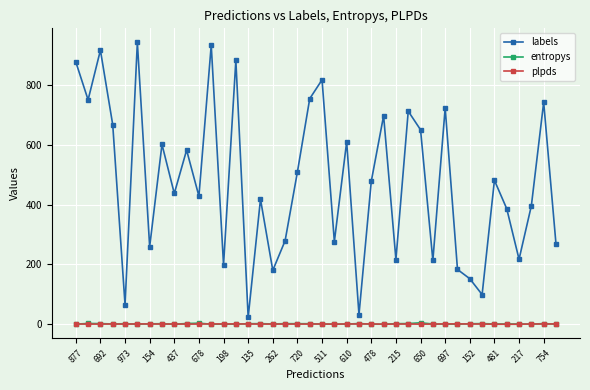

How many distinct data groups are displayed?

3